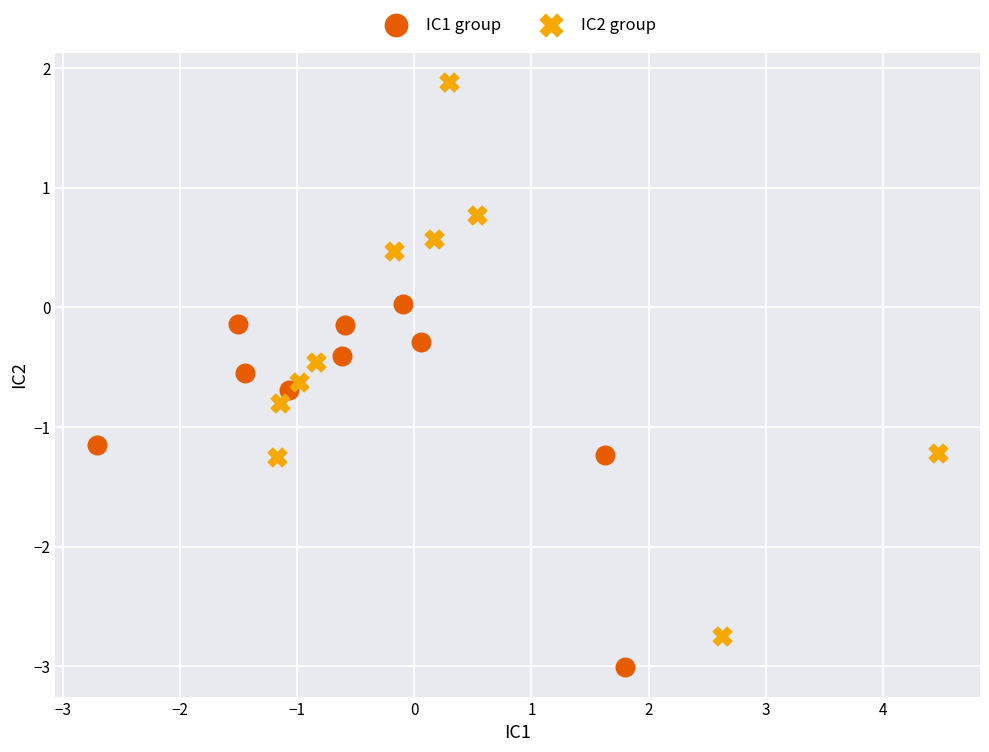

Which series reaches the maximum Y coordinate?

IC2 group